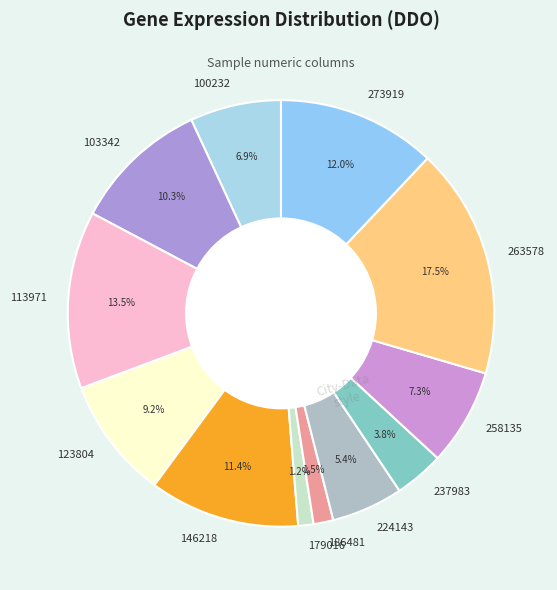

Which slice is the largest?

263578